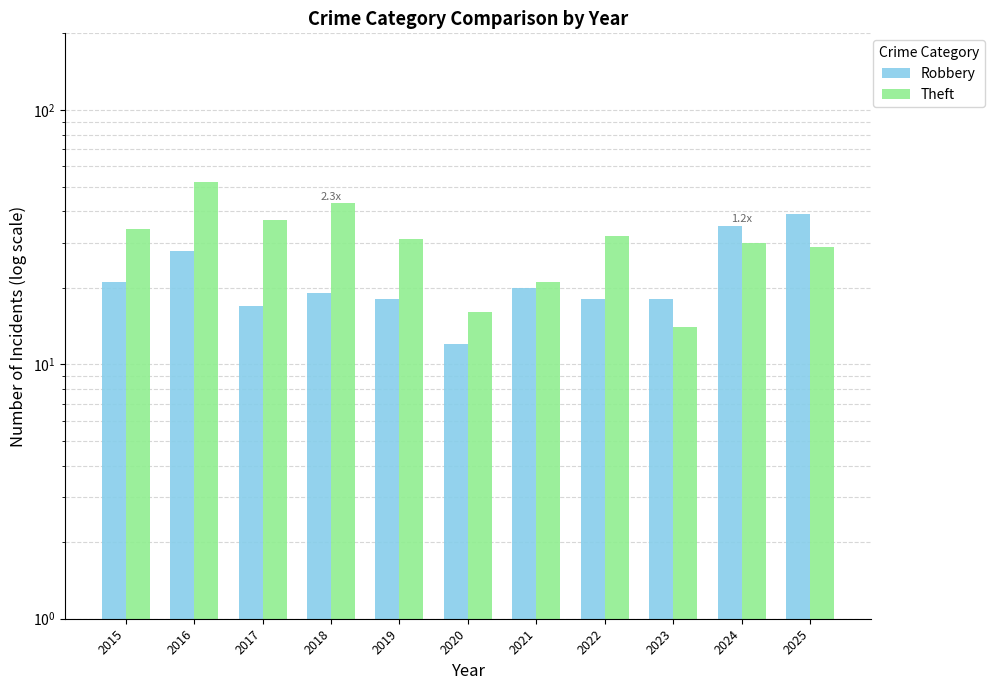

Between 2015 and 2025, which series saw the biggest shift?

Robbery